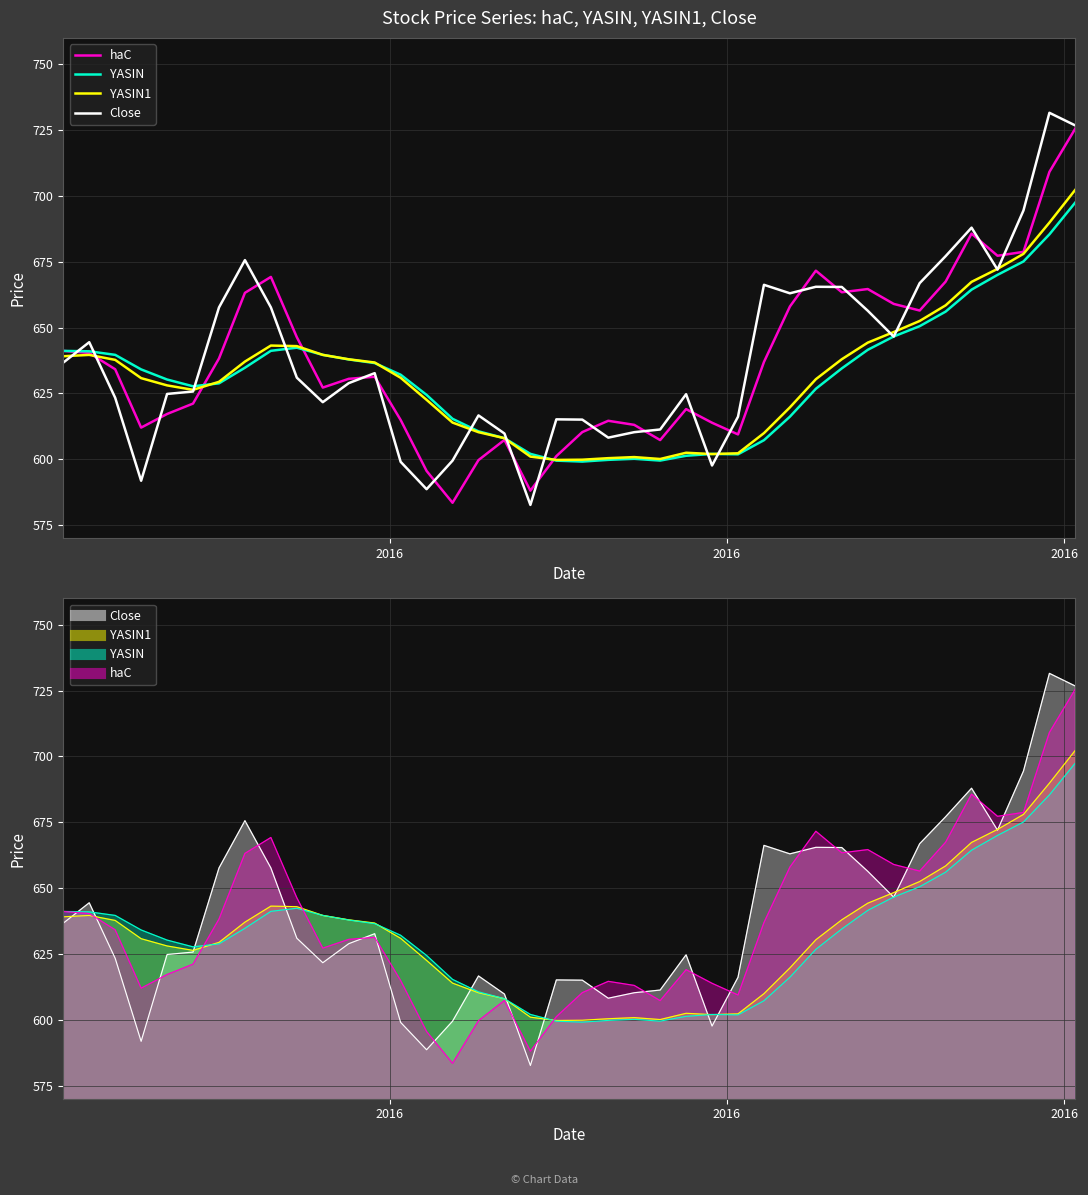

What are all the series names shown in the legend?

haC, YASIN, YASIN1, Close